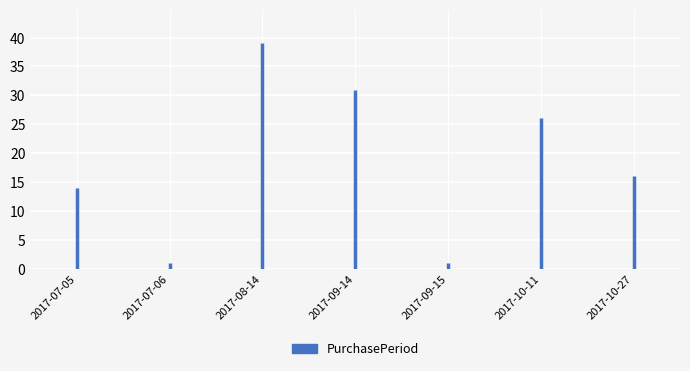

Where is the first local maximum?

2017-08-14